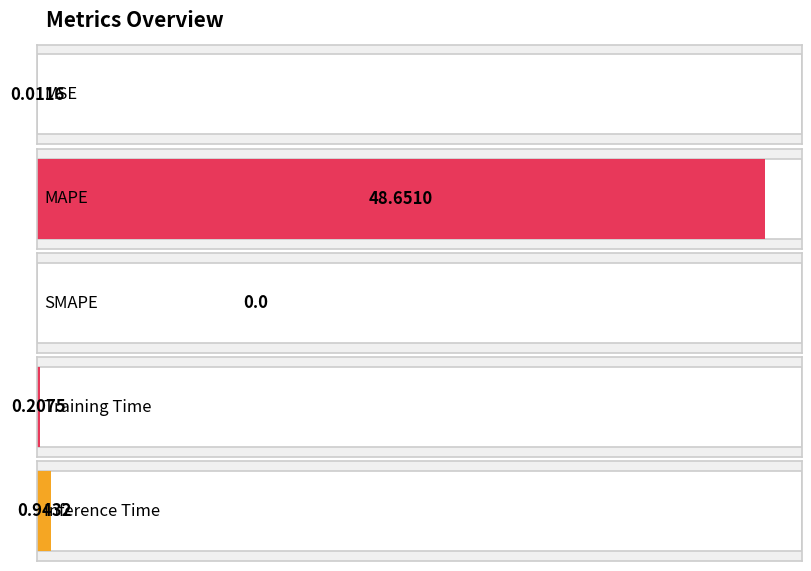

What is the sum of the values at Training Time and Inference Time?

1.2